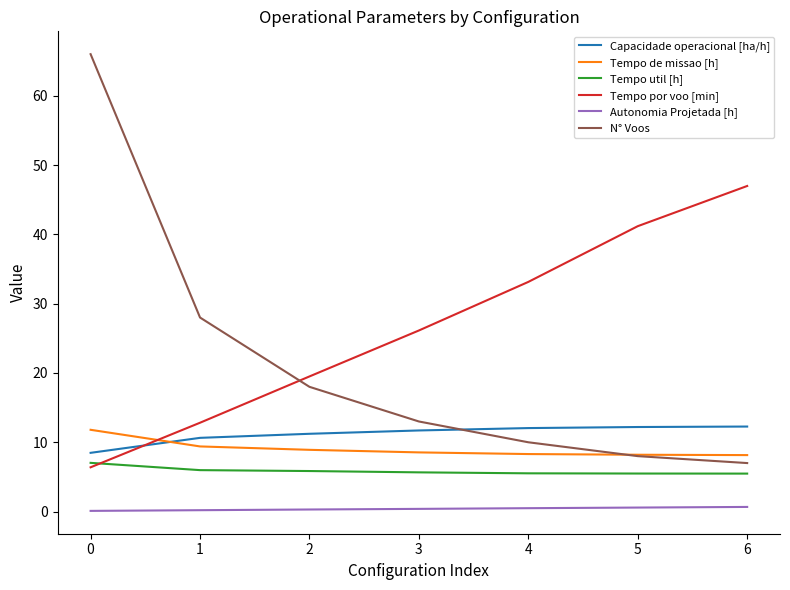

The value of Tempo de missao [h] at 1 is 6.4. True or false?

False